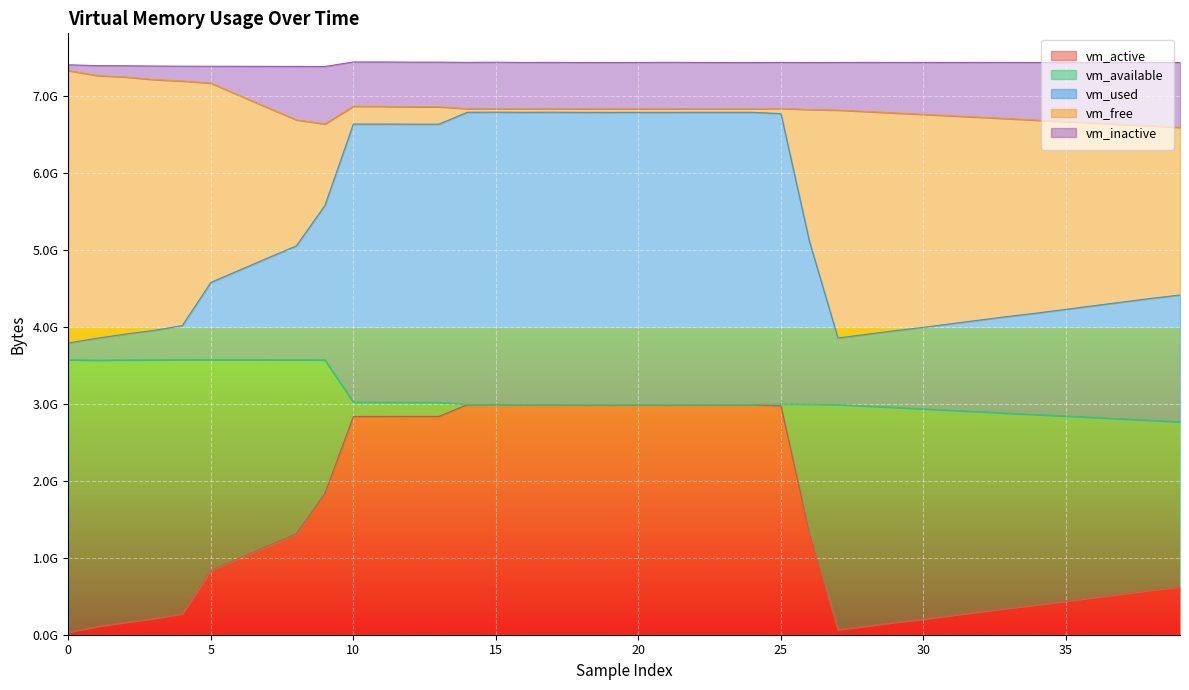

Which has a higher value, 35 or 0?

35